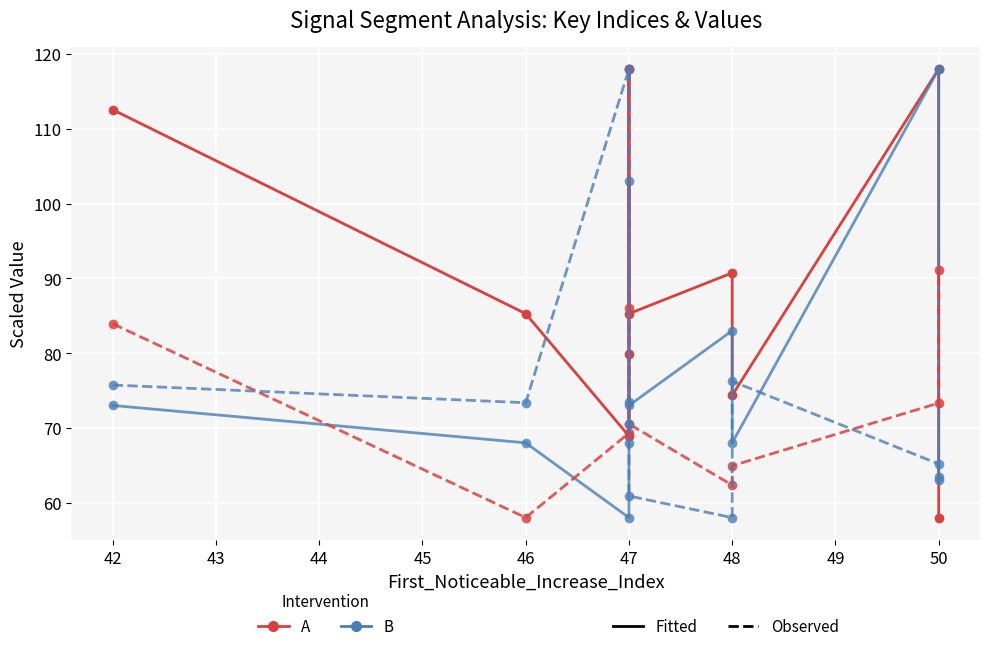

Between 47 and 50, which series saw the biggest shift?

Fitted B